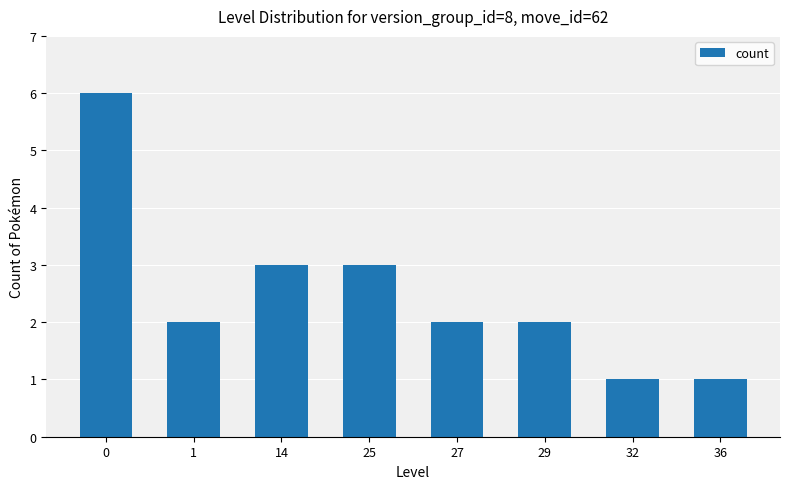

Reading right to left, what are all the values shown in this chart?

1	1	2	2	3	3	2	6